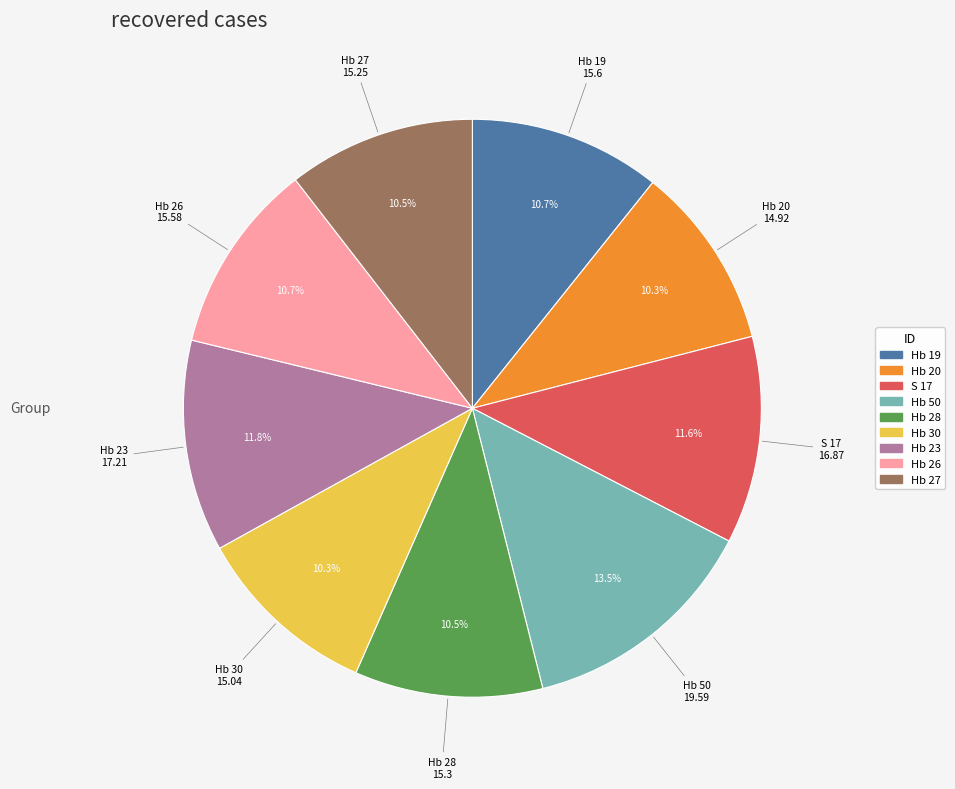

What portion of the pie excludes Hb 23?

88.2%